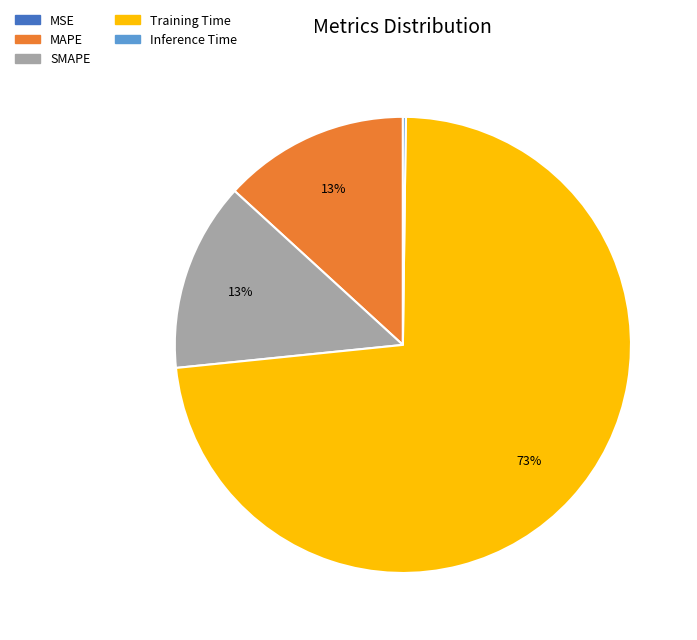

Which slice is the largest?

Training Time